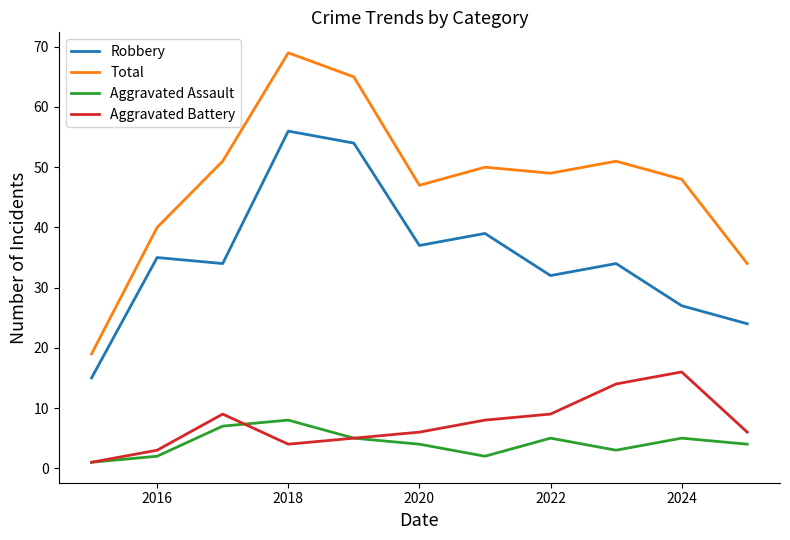

Rank the series by their maximum value, from highest to lowest.

Total, Robbery, Aggravated Battery, Aggravated Assault